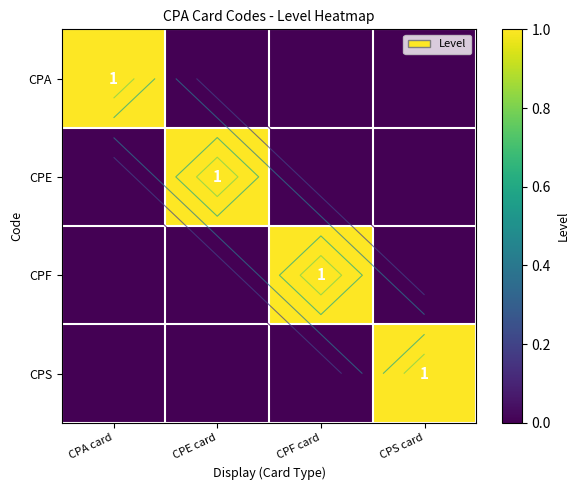

The value of CPS at CPA card is 0. True or false?

True